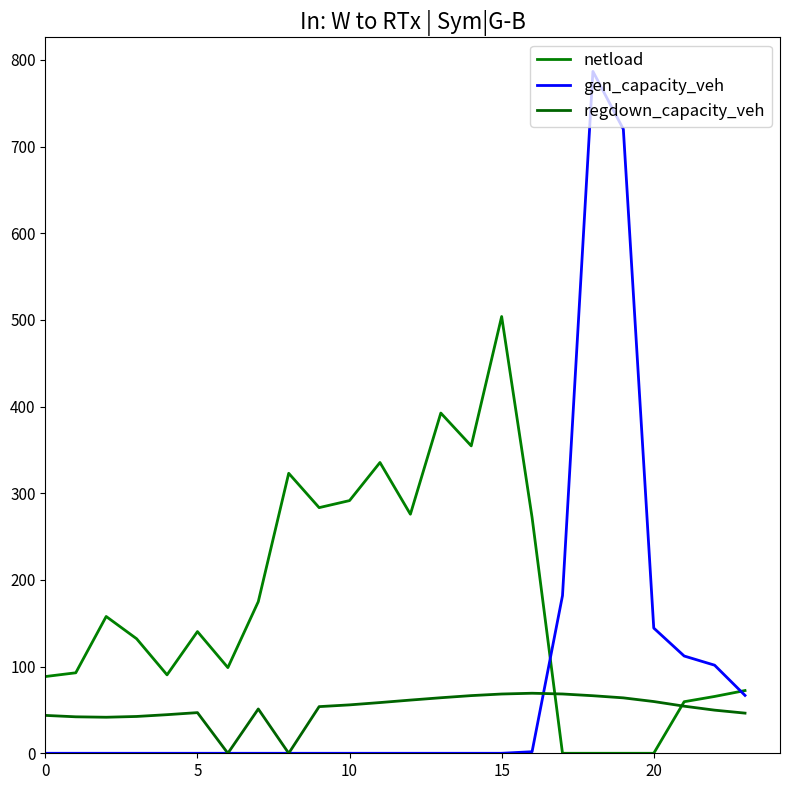

How many lines are shown in the chart?

3